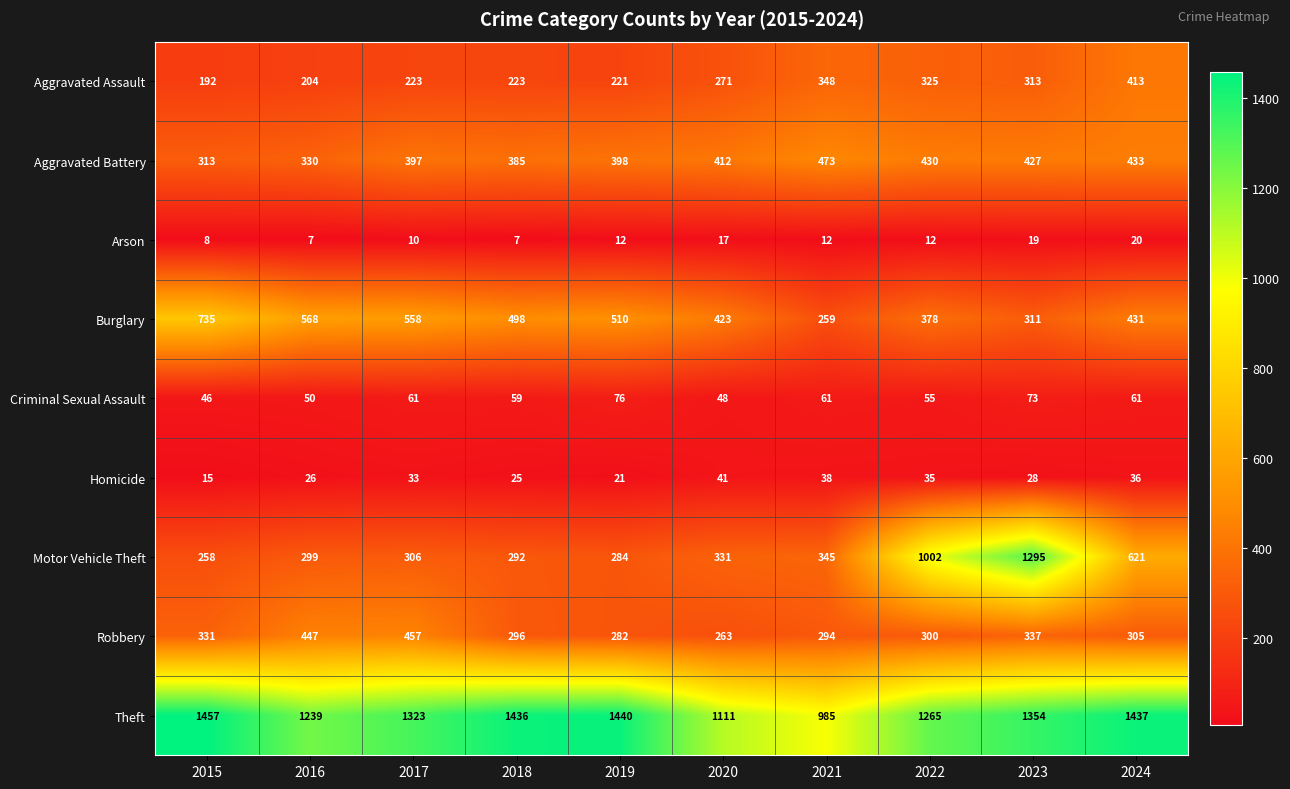

What is the difference between the maximum and minimum values in the Criminal Sexual Assault series?

30